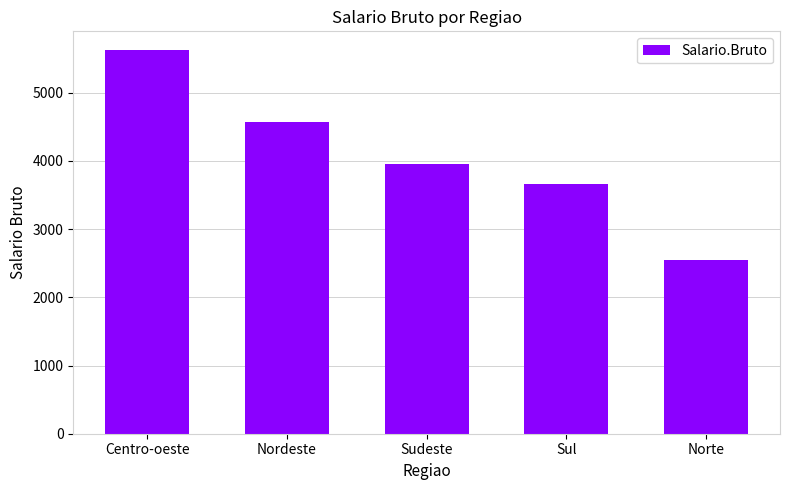

Reading left to right, list all the values displayed in this chart.

Centro-oeste=5620.5	Nordeste=4565.7	Sudeste=3962.2	Sul=3657.5	Norte=2552.5